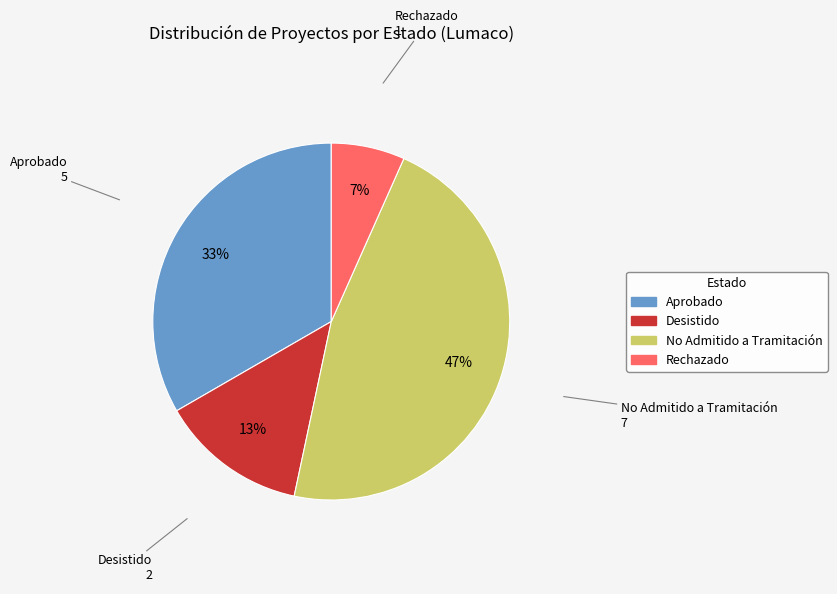

Rank the categories by value from highest to lowest.

No Admitido a Tramitación, Aprobado, Desistido, Rechazado